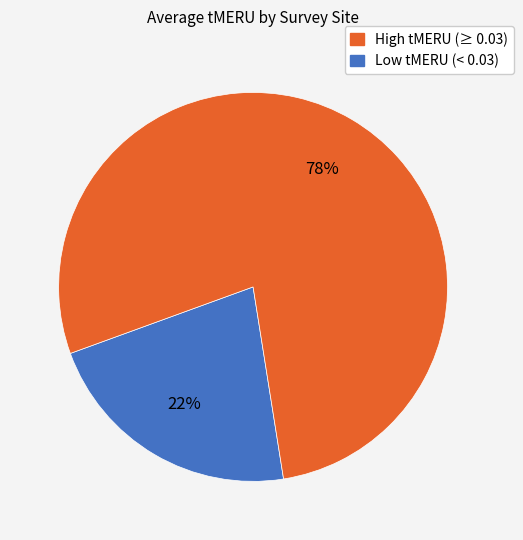

Count the number of slices in the pie.

2